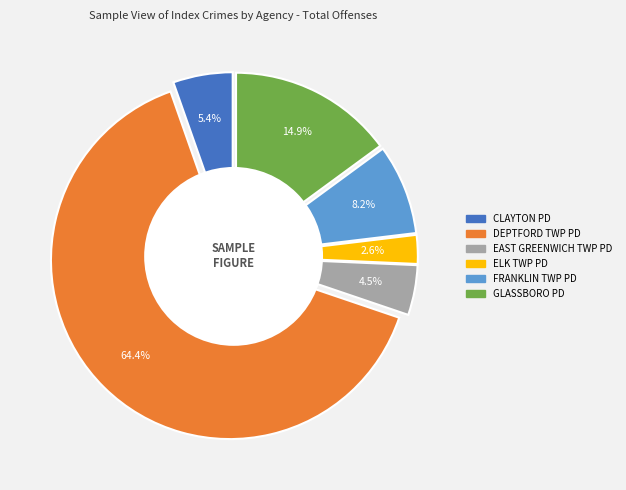

True or false: ELK TWP PD accounts for 3% of the total.

True